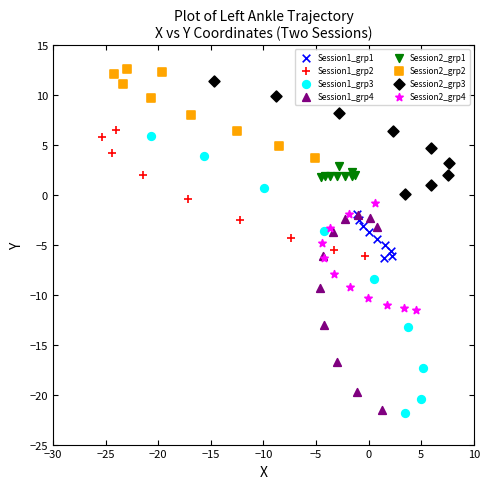

Which series has the widest spread of Y values?

Session1_grp3